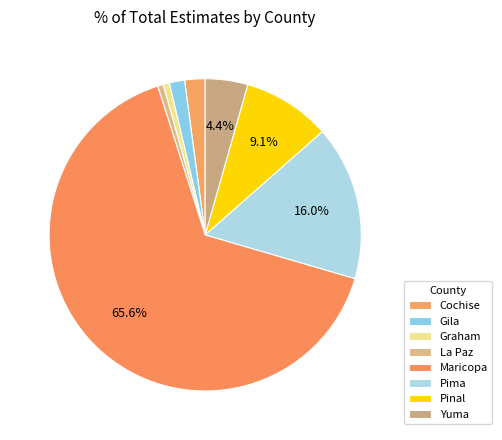

What is the largest slice in the pie chart?

Maricopa